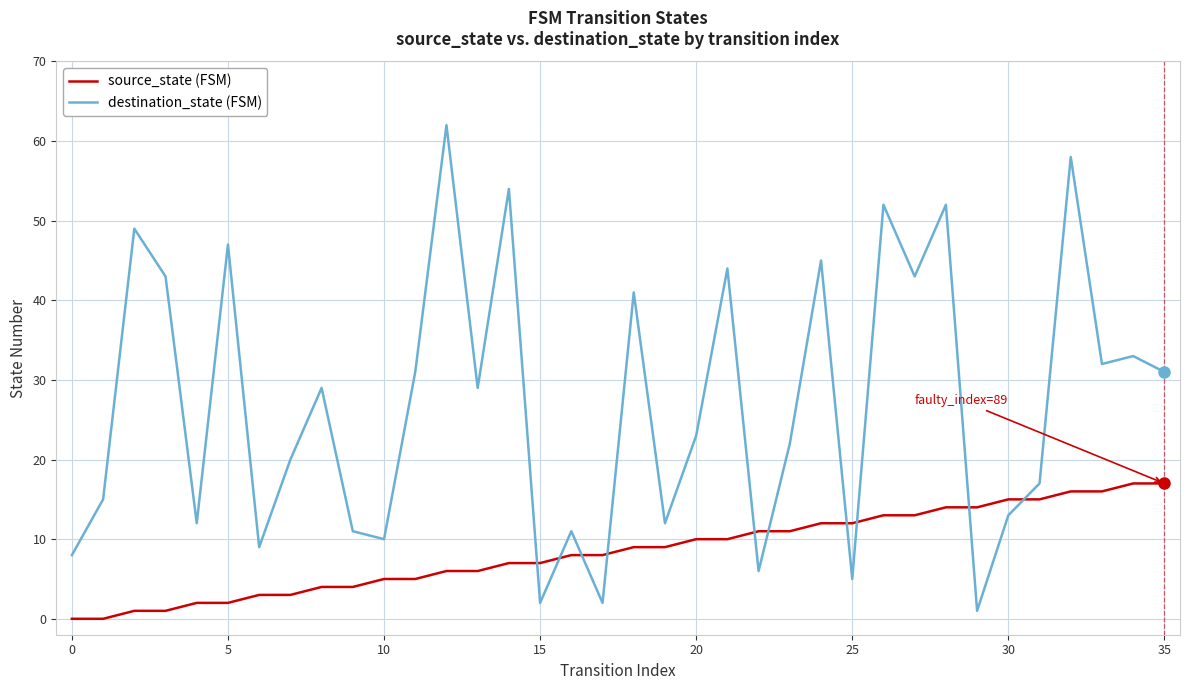

What is the maximum value shown in the chart?

62